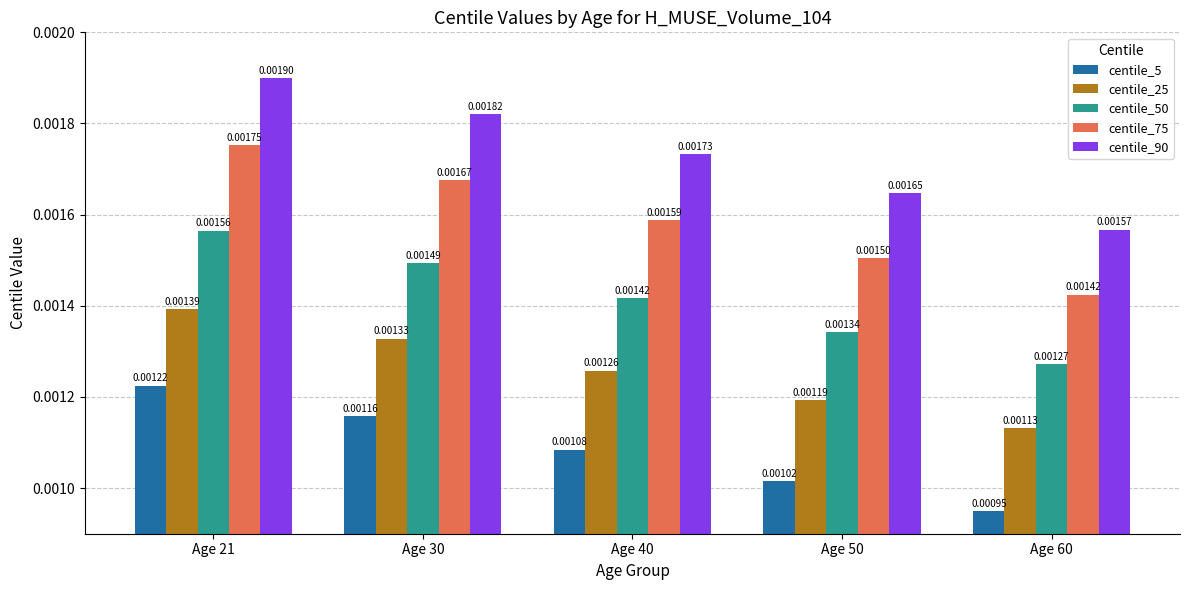

Which series changed the most between Age 21 and Age 40?

centile_90